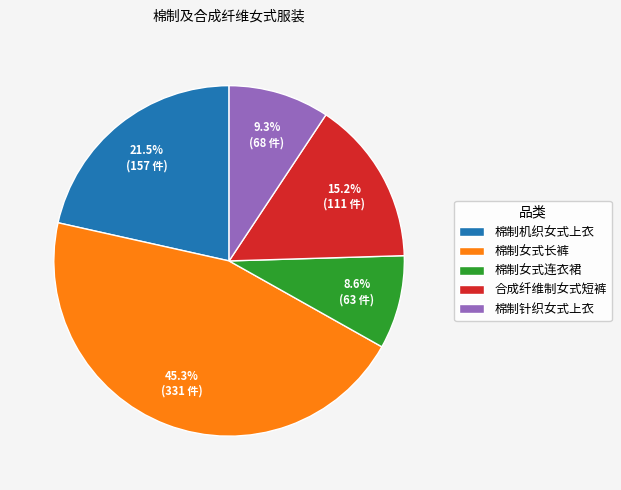

Rank the categories by value from highest to lowest.

棉制女式长裤, 棉制机织女式上衣, 合成纤维制女式短裤, 棉制针织女式上衣, 棉制女式连衣裙